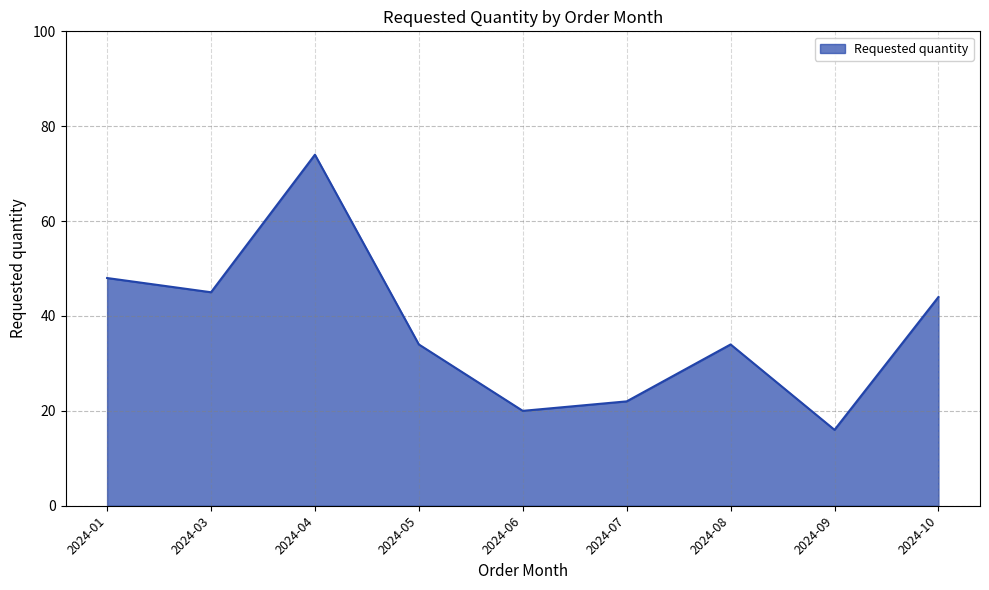

What is the difference between the values at 2024-08 and 2024-06?

14